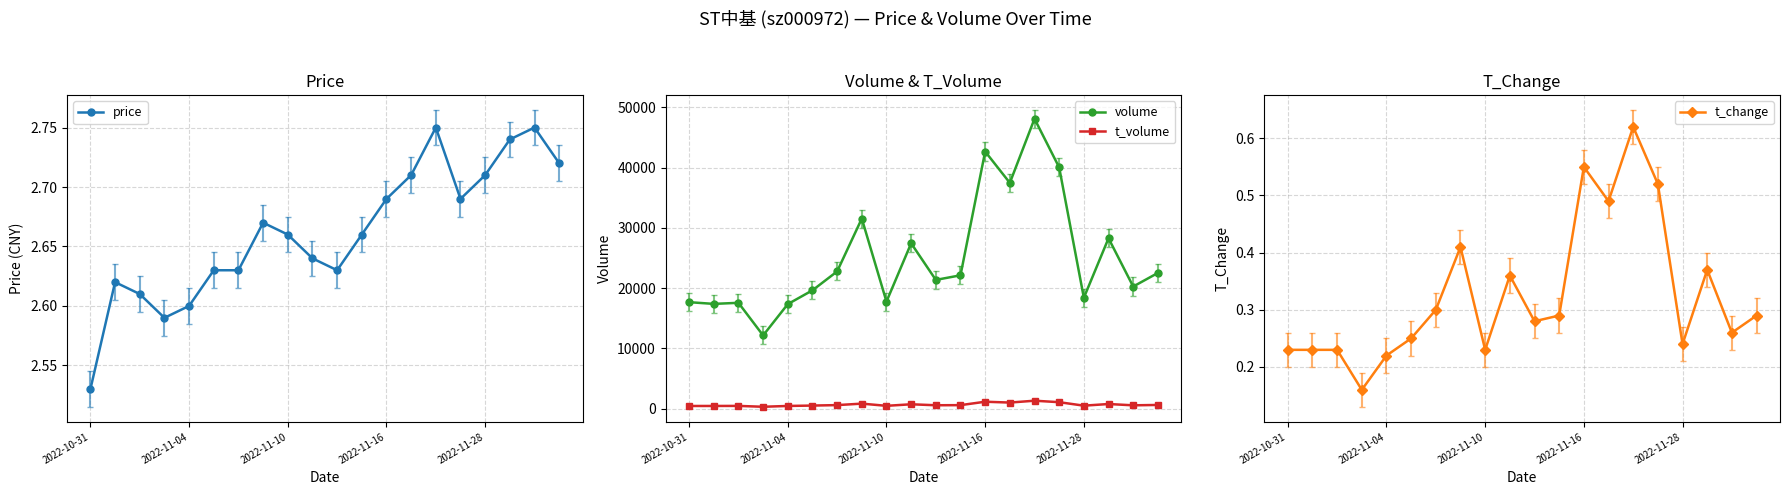

True or false: t_volume and volume cross at least once.

False